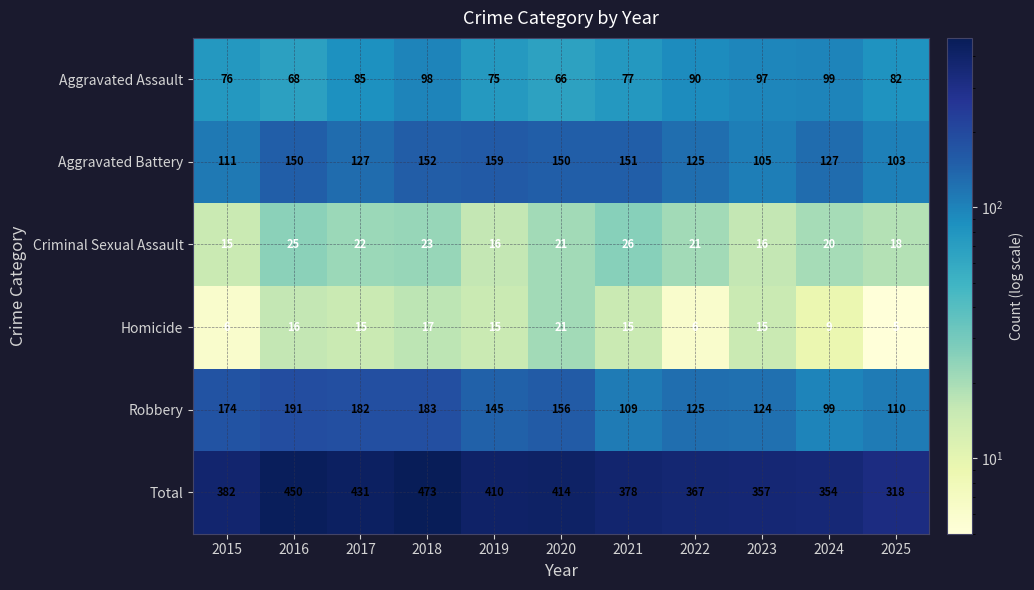

What is the sum of all Robbery values?

1598